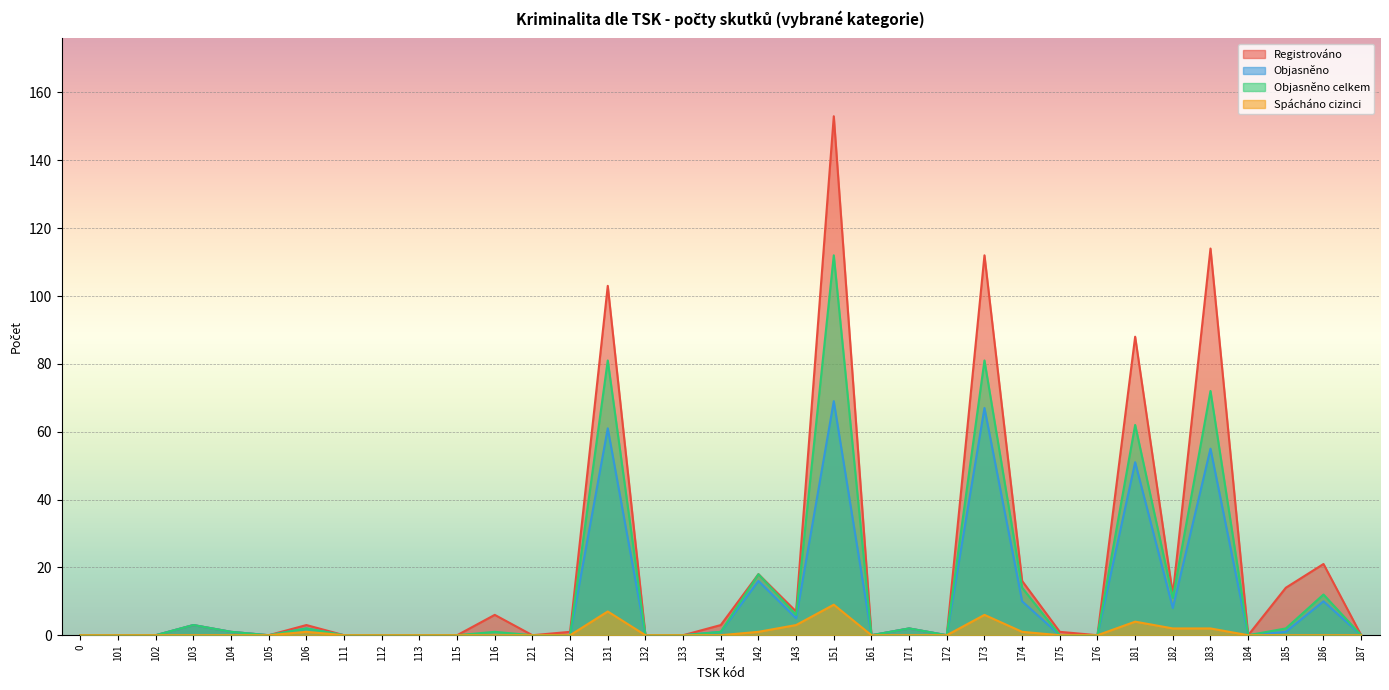

True or false: Spácháno cizinci and Objasněno intersect in this chart.

False